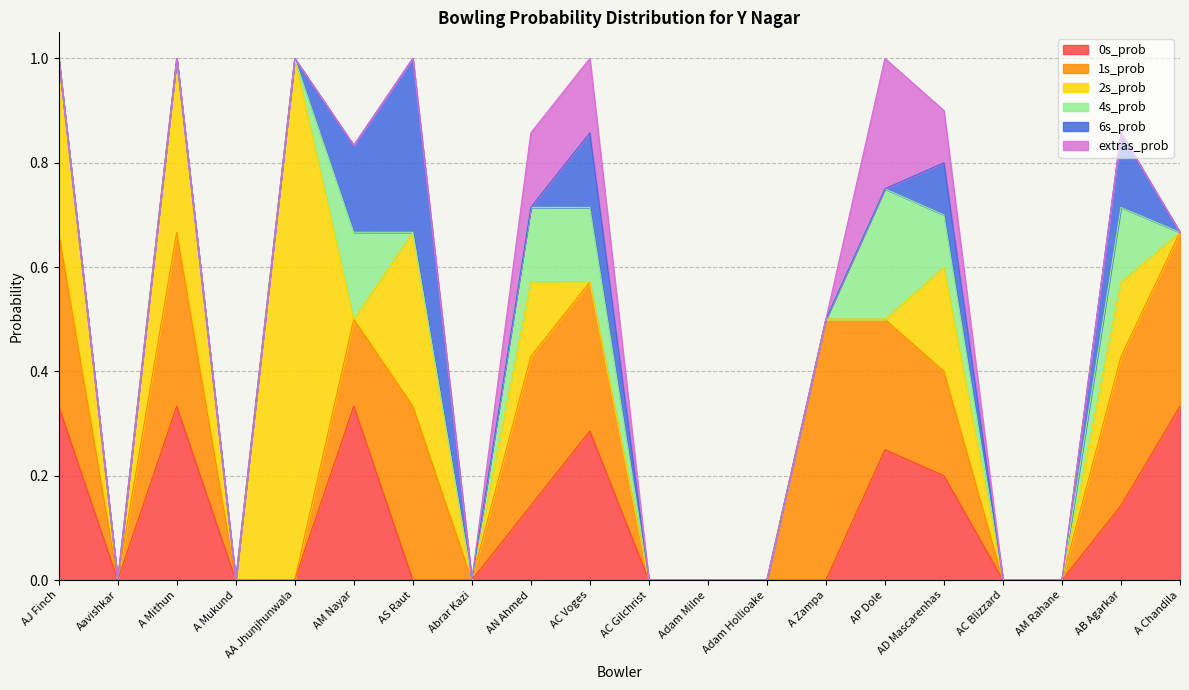

How many intersections are there between 2s_prob and 4s_prob?

3